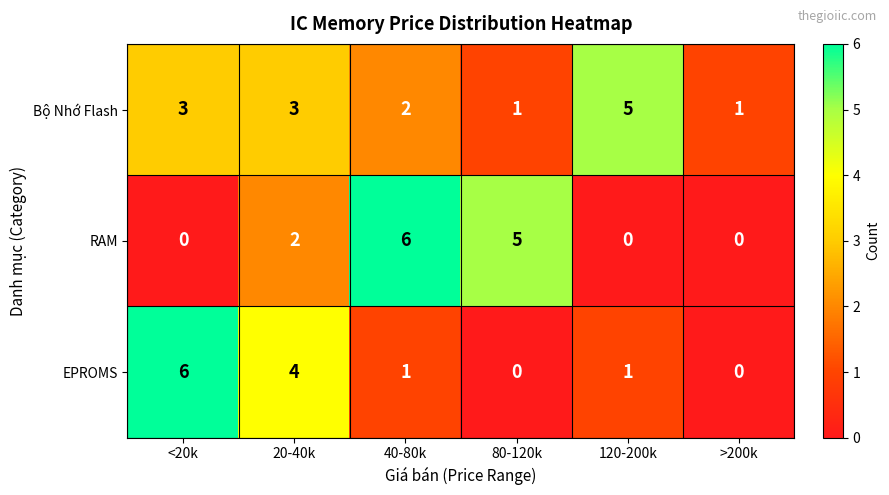

At which label does EPROMS first exceed 1?

<20k